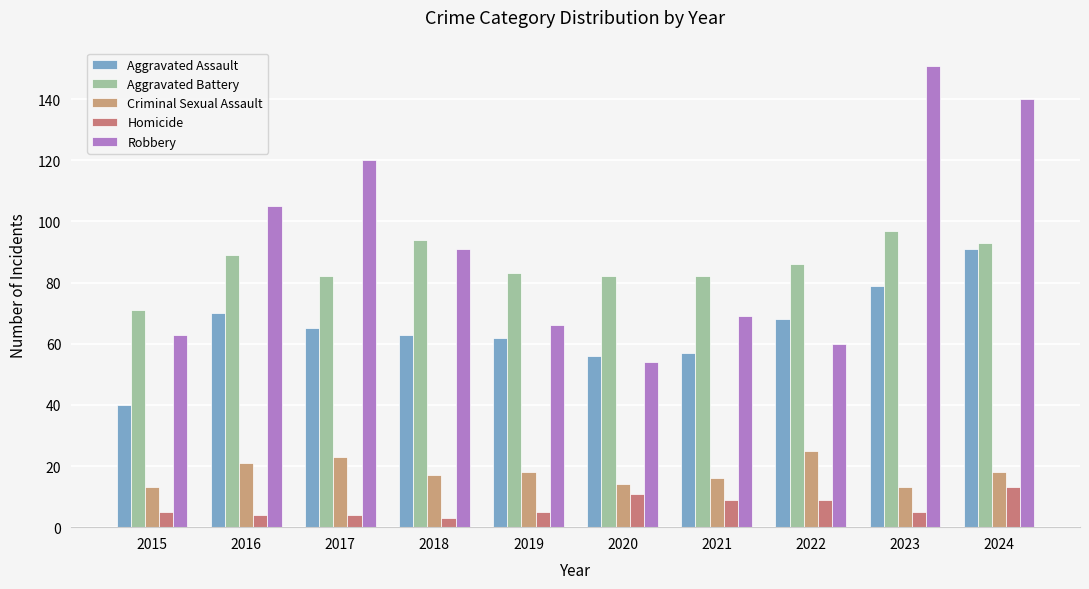

Reading left to right, what are all the values shown in this chart?

Aggravated Assault: 2015=40	2016=70	2017=65	2018=63	2019=62	2020=56	2021=57	2022=68	2023=79	2024=91
Aggravated Battery: 2015=71	2016=89	2017=82	2018=94	2019=83	2020=82	2021=82	2022=86	2023=97	2024=93
Criminal Sexual Assault: 2015=13	2016=21	2017=23	2018=17	2019=18	2020=14	2021=16	2022=25	2023=13	2024=18
Homicide: 2015=5	2016=4	2017=4	2018=3	2019=5	2020=11	2021=9	2022=9	2023=5	2024=13
Robbery: 2015=63	2016=105	2017=120	2018=91	2019=66	2020=54	2021=69	2022=60	2023=151	2024=140